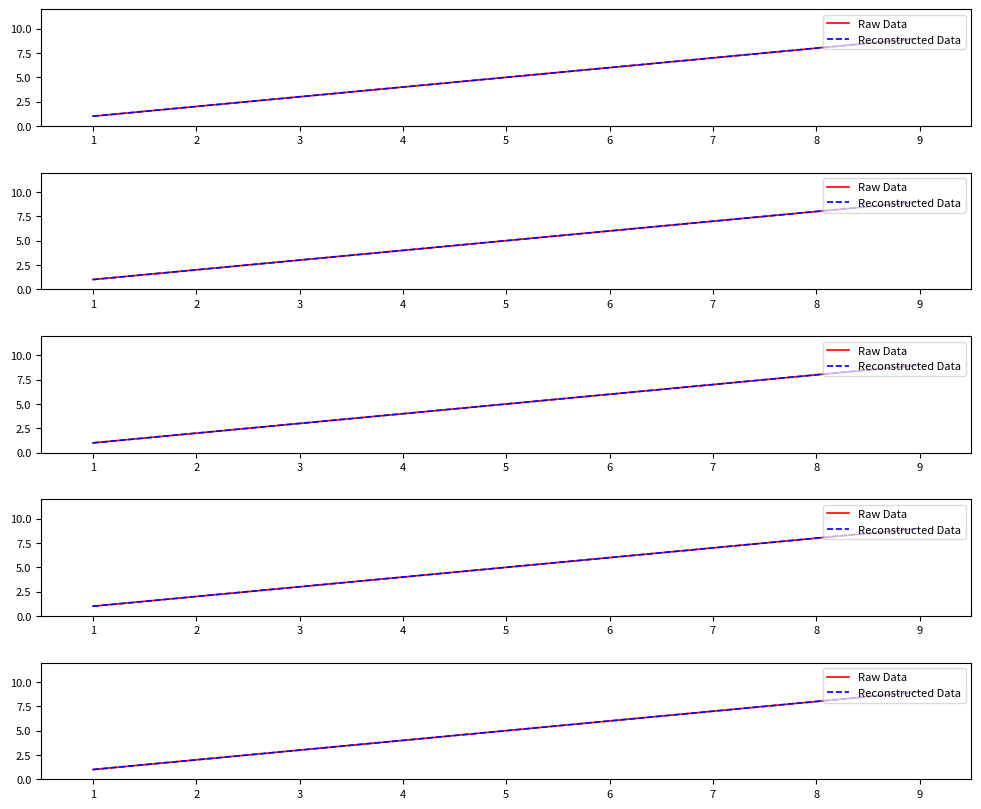

The value of Reconstructed Data at 1 is 1. True or false?

True